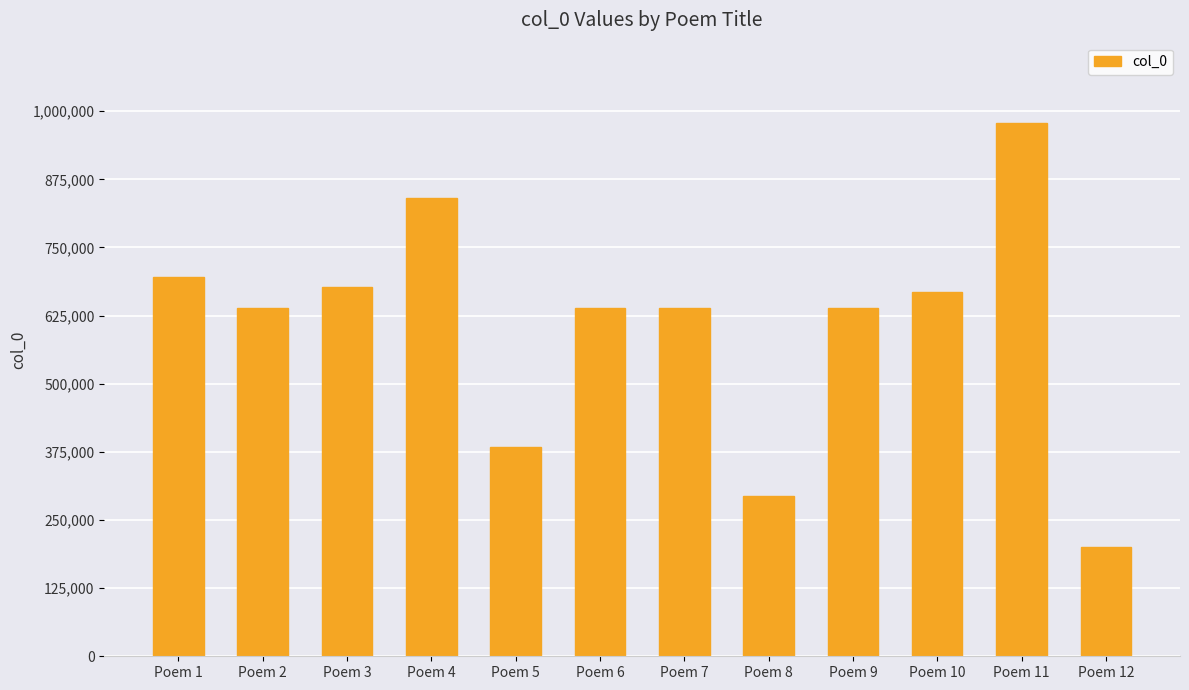

What is the difference between the maximum and second lowest values?

684786